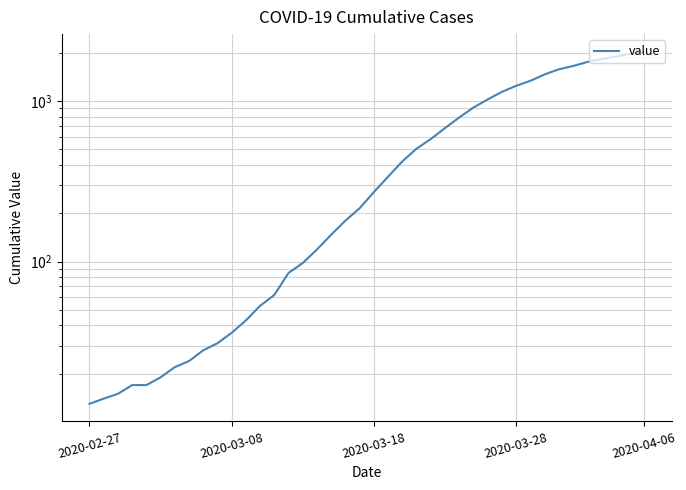

The chart shows a value of 27 at 12. True or false?

False